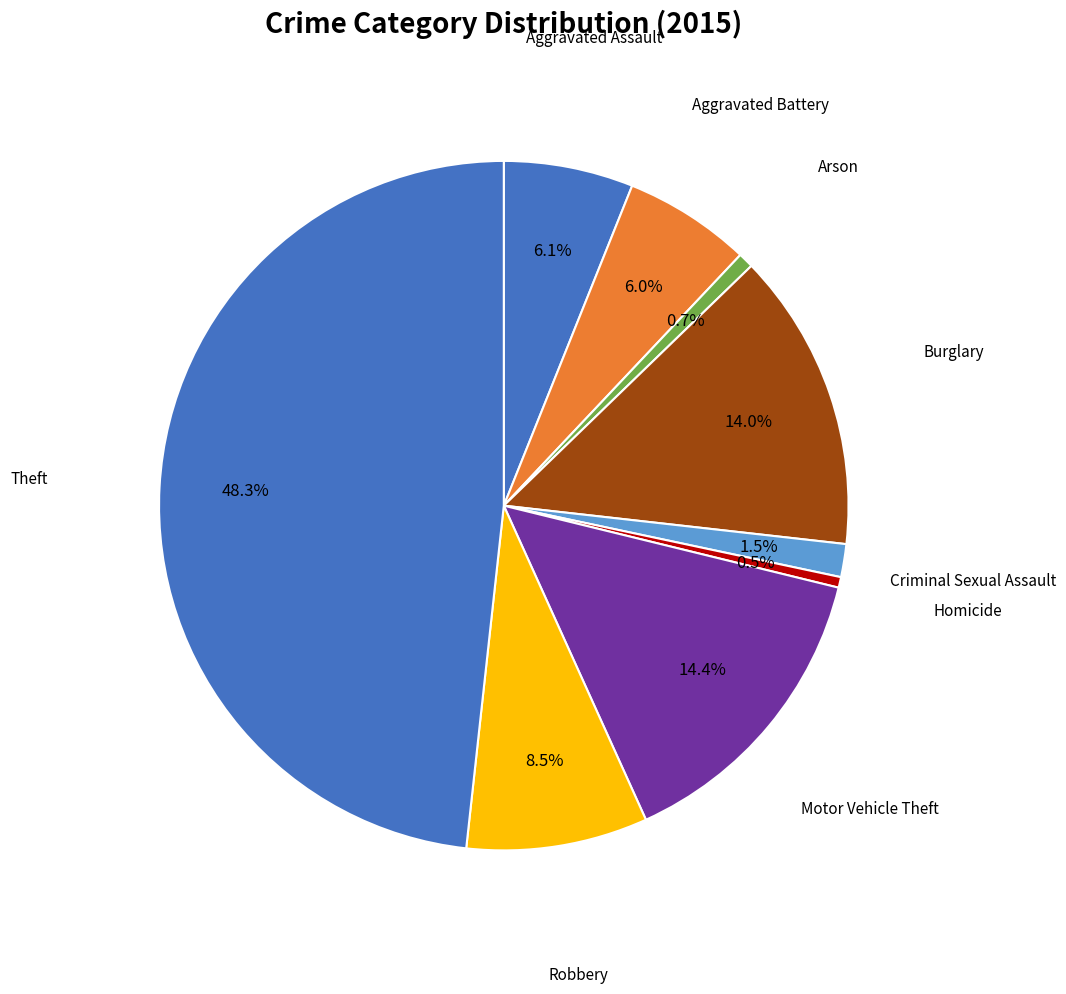

What is the largest slice in the pie chart?

Theft